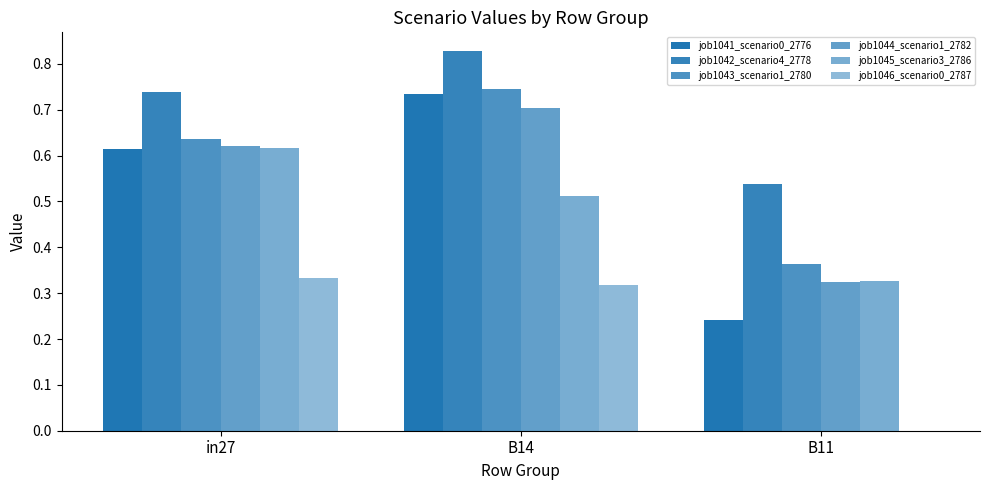

Are the bars horizontal?

No